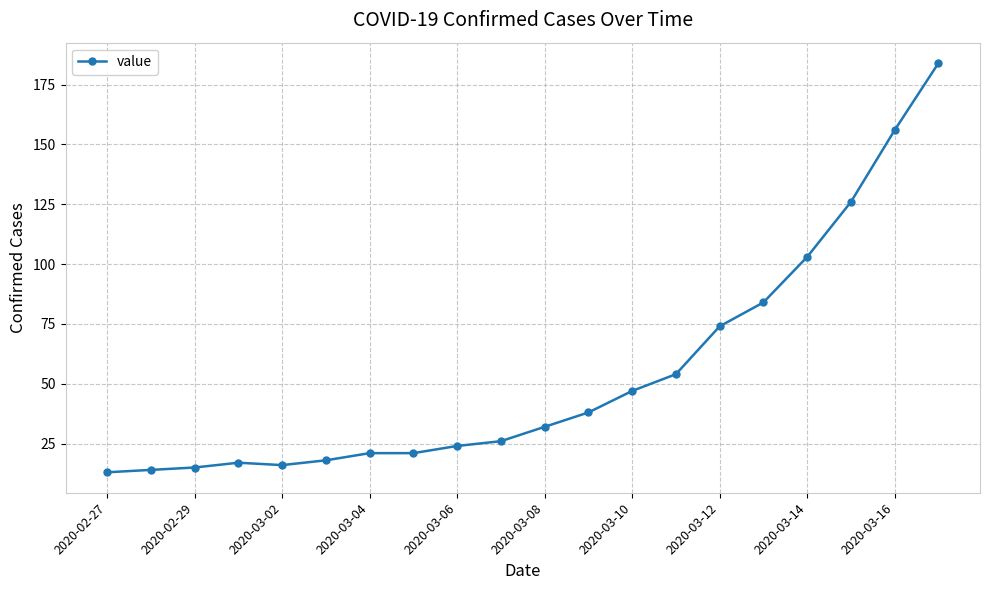

What is the value of the 9th point from the left?

24